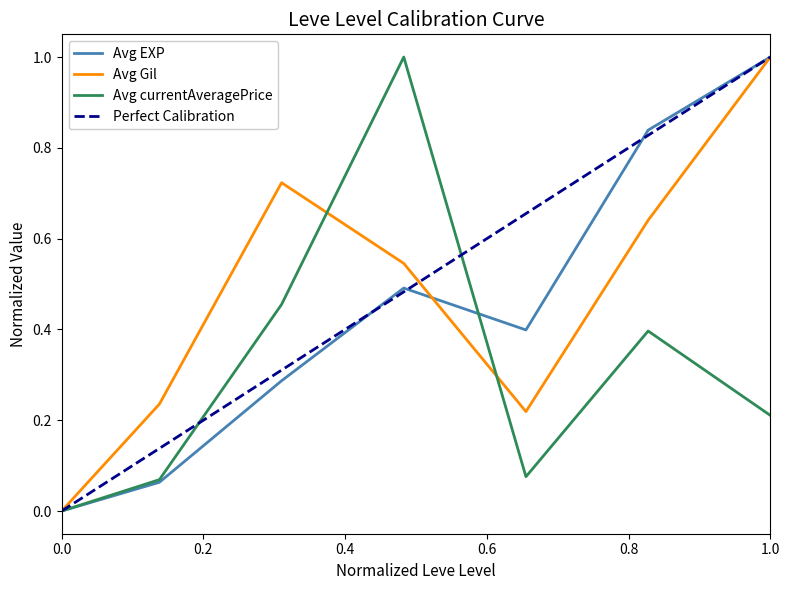

What is the difference between the highest and lowest values at 5?

0.2